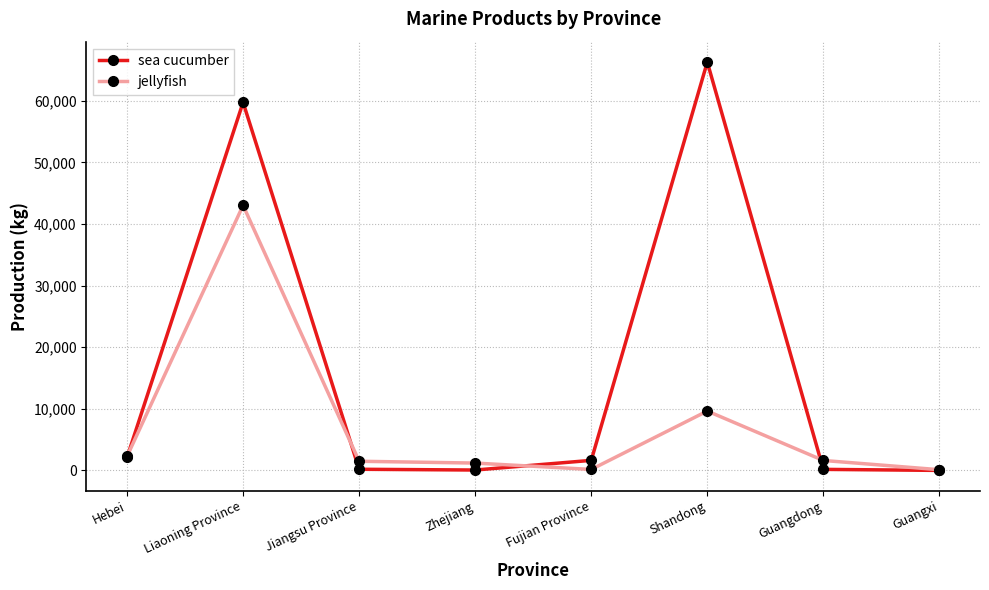

What is the total value across all series at Liaoning Province?

102805